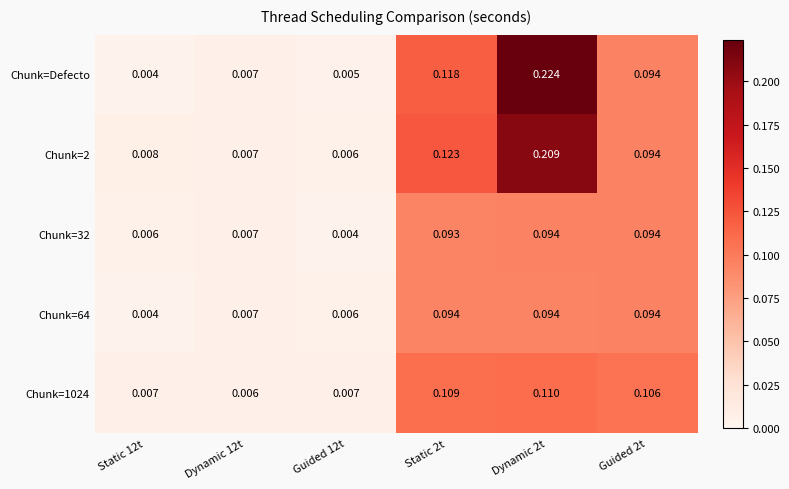

Which series has the largest total across all categories?

Chunk=Defecto